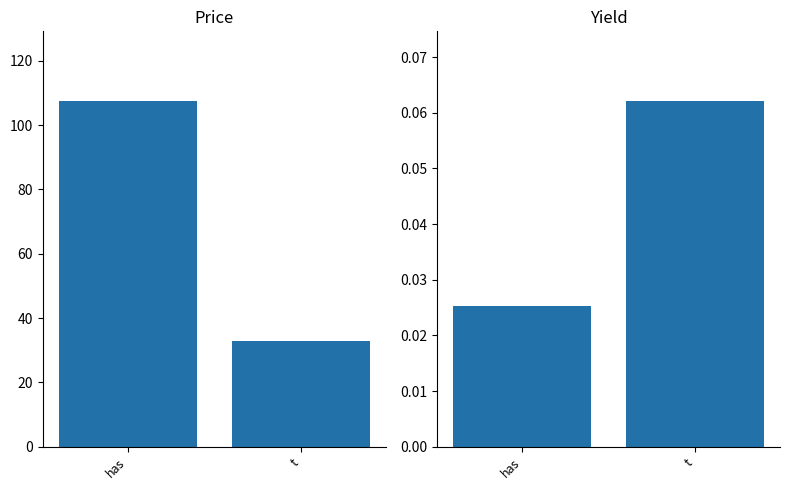

What is the label of the 2nd bar from the left?

t